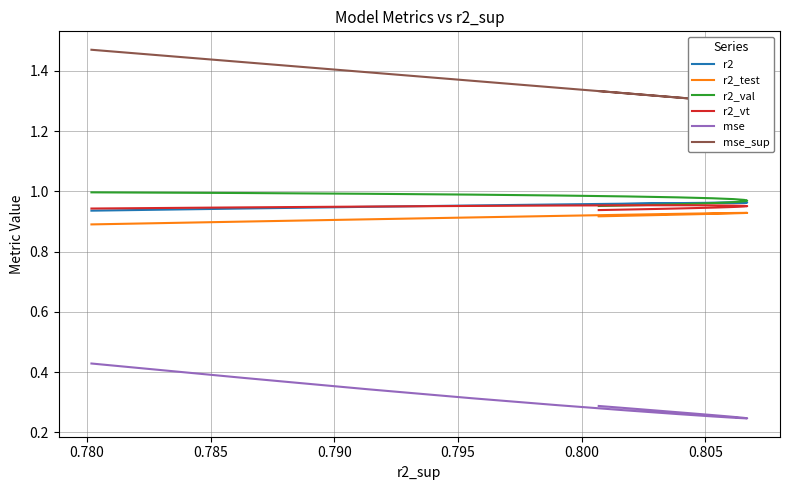

What is the value of the mse point at the 25th from the left?

0.3